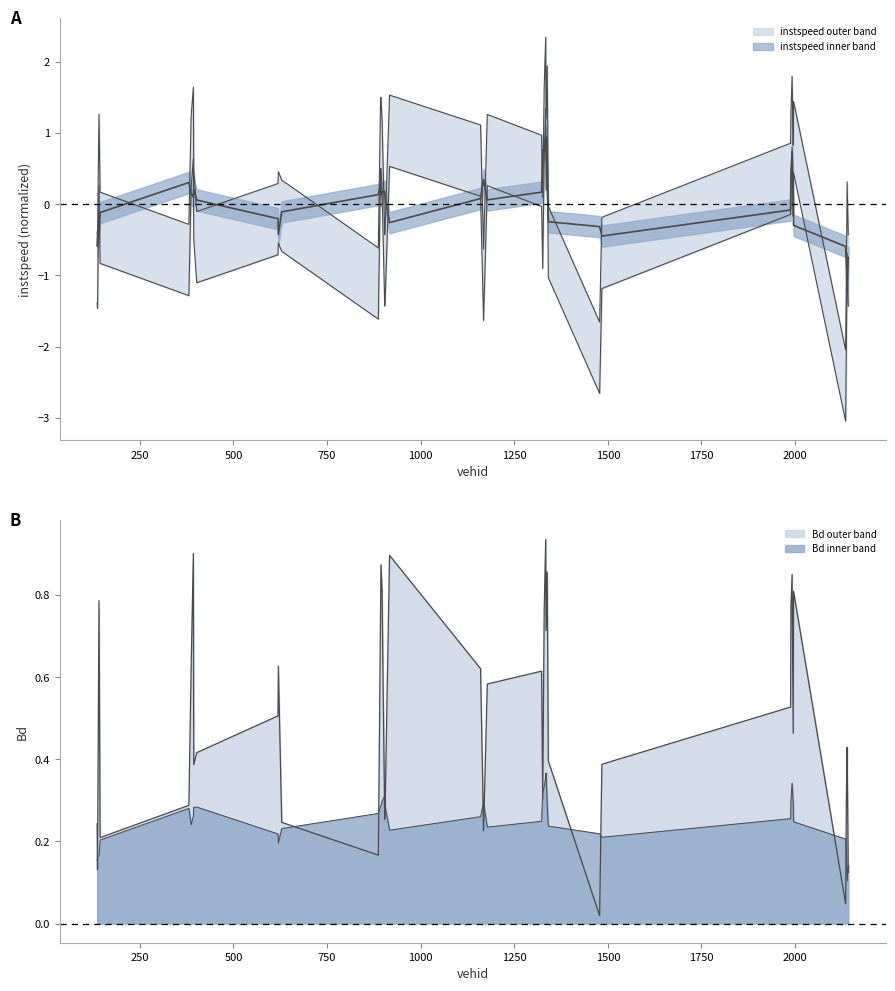

Reading left to right, transcribe all the data shown in this chart.

instspeed: 136=-0.4	137=-0.5	141=1.3	144=0.2	381=-0.3	387=1.2	393=1.6	394=0.5	402=-0.1	619=0.3	620=0.5	629=0.3	887=-0.6	893=1.5	894=1.5	897=1.2	904=-0.4	905=-0.4	917=1.5	1160=1.1	1168=-0.6	1178=1.3	1323=1.0	1326=0.1	1330=1.6	1334=2.3	1335=1.2	1338=1.9	1341=-0.0	1478=-1.7	1484=-0.2	1988=0.9	1989=1.3	1992=1.8	1995=0.8	1996=1.4	2135=-2.0	2137=-1.0	2139=0.3	2142=-0.4
Bd: 136=0.2	137=0.1	141=0.8	144=0.2	381=0.3	387=0.6	393=0.9	394=0.4	402=0.4	619=0.5	620=0.6	629=0.2	887=0.2	893=0.8	894=0.9	897=0.8	904=0.3	905=0.3	917=0.9	1160=0.6	1168=0.2	1178=0.6	1323=0.6	1326=0.3	1330=0.8	1334=0.9	1335=0.7	1338=0.9	1341=0.4	1478=0.0	1484=0.4	1988=0.5	1989=0.8	1992=0.8	1995=0.5	1996=0.8	2135=0.0	2137=0.3	2139=0.4	2142=0.1